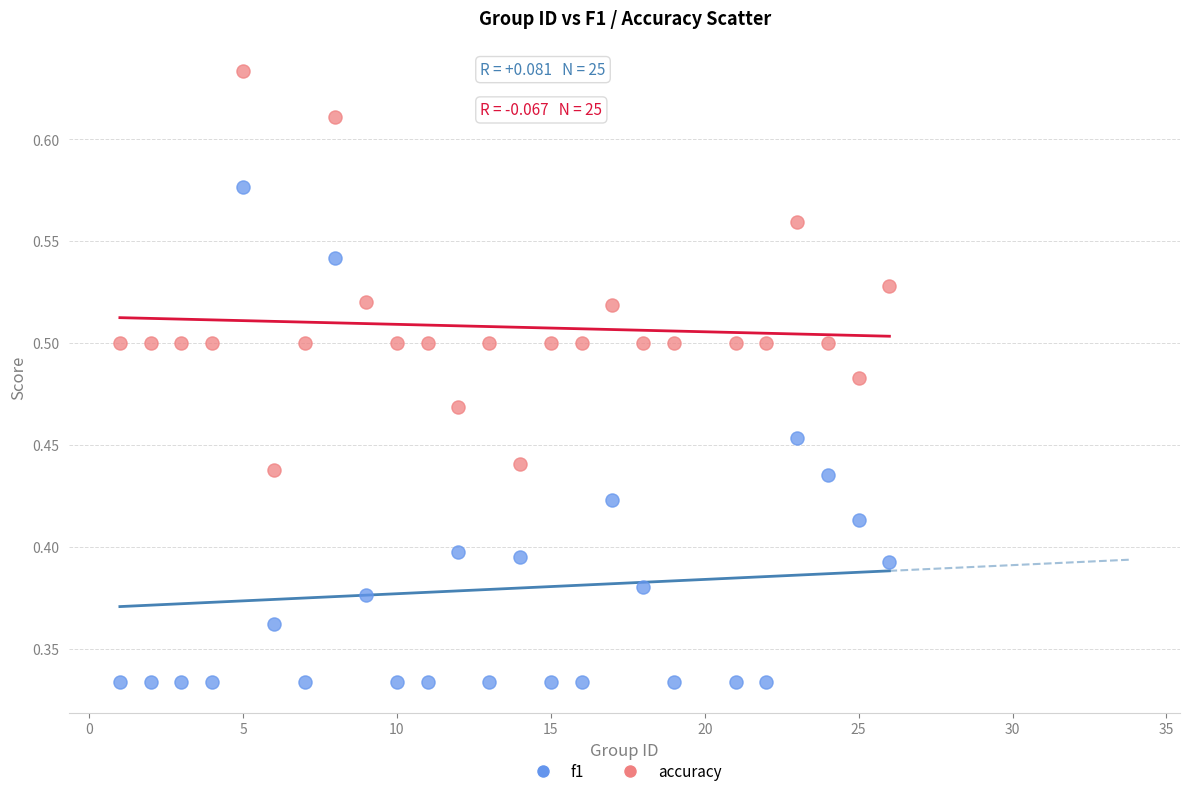

What are all the series names shown in the legend?

f1, accuracy